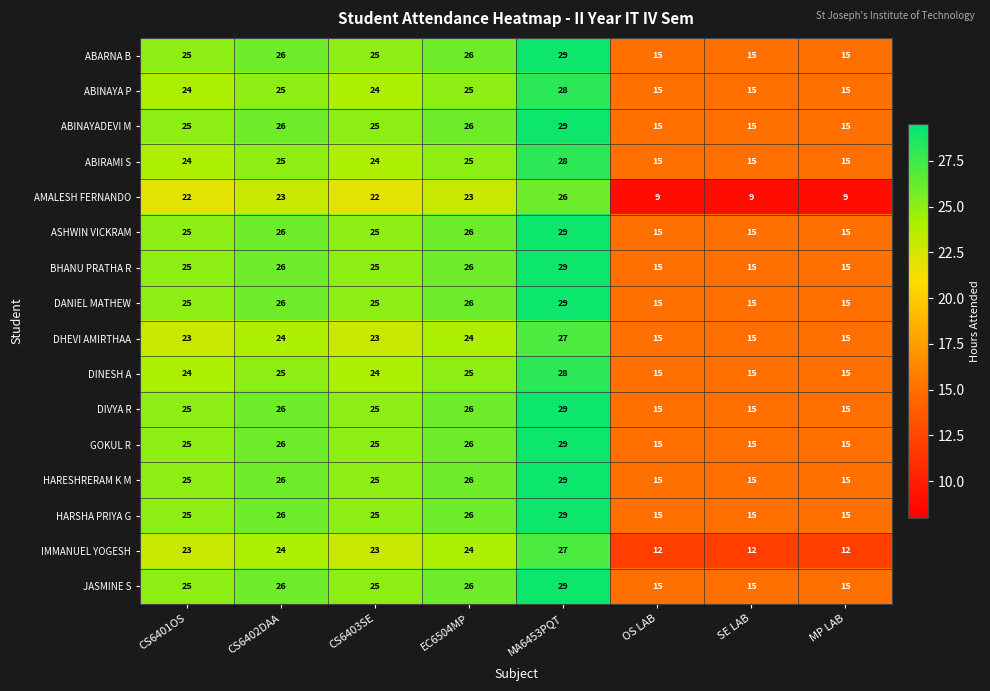

Read the HARSHA PRIYA G value at MP LAB.

15